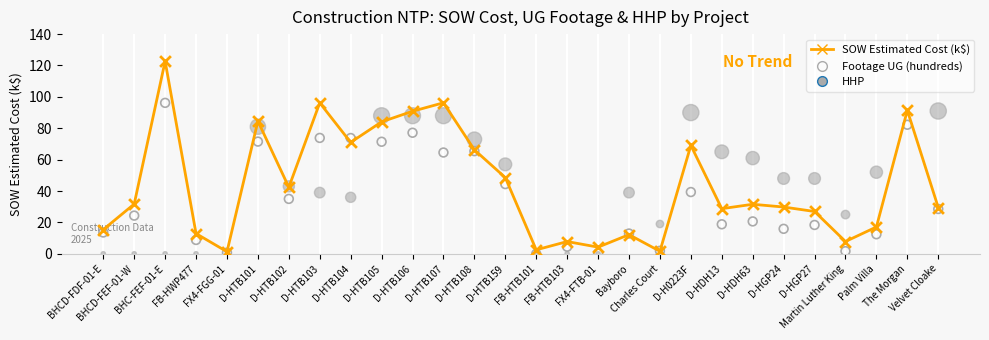

At which category is the sum across all series the highest?

The Morgan